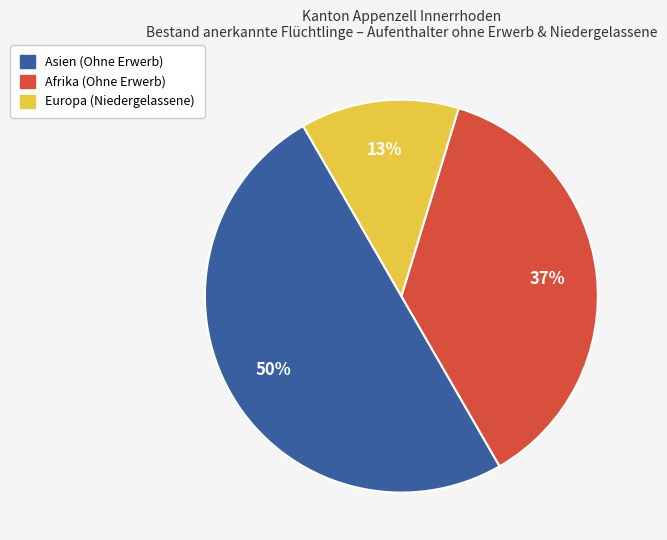

Combined, do Europa (Niedergelassene) and Asien (Ohne Erwerb) account for over 50%?

Yes